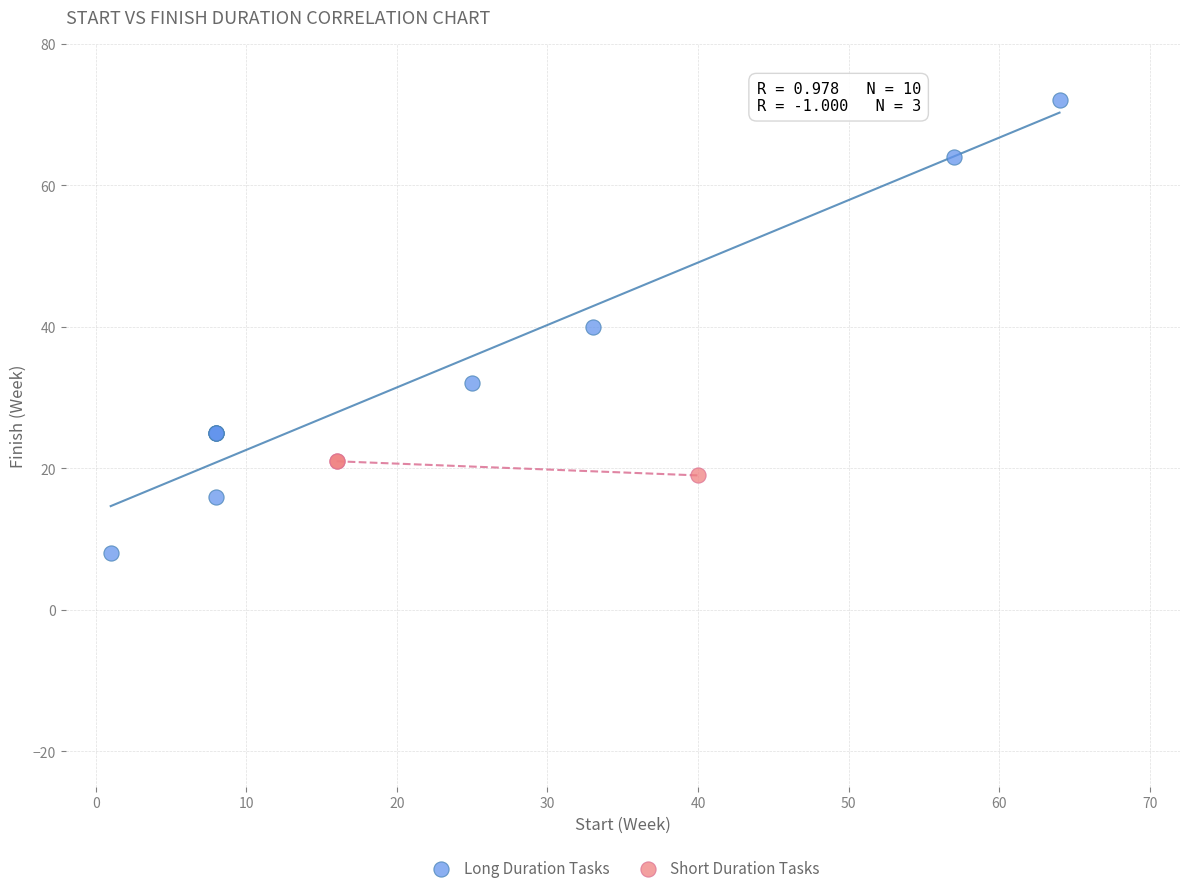

Which series contains the highest Y value?

Long Duration Tasks